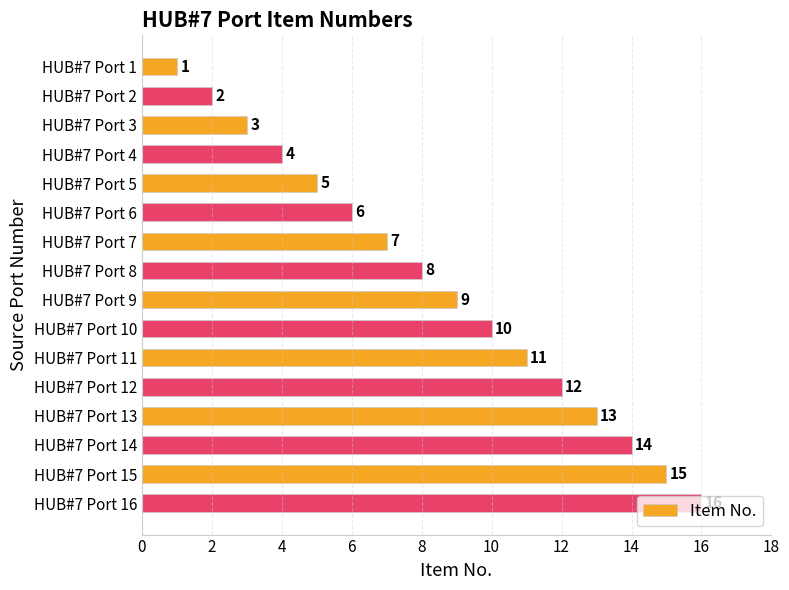

Rank the categories by value from highest to lowest.

HUB#7 Port 16, HUB#7 Port 15, HUB#7 Port 14, HUB#7 Port 13, HUB#7 Port 12, HUB#7 Port 11, HUB#7 Port 10, HUB#7 Port 9, HUB#7 Port 8, HUB#7 Port 7, HUB#7 Port 6, HUB#7 Port 5, HUB#7 Port 4, HUB#7 Port 3, HUB#7 Port 2, HUB#7 Port 1